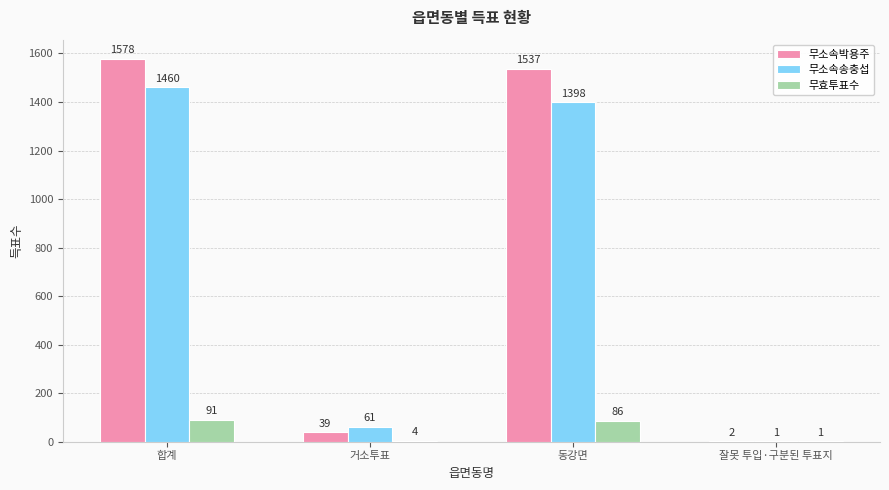

What is the sum of all 무소속박용주 values?

3156